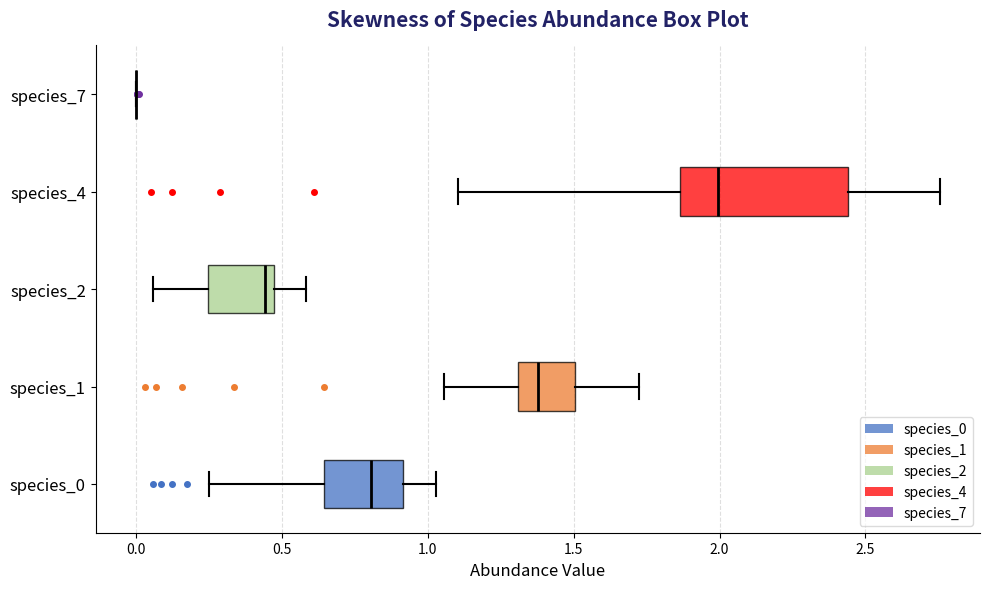

Reading bottom to top, transcribe this box plot: for each box, give where its median line is, the range the box spans, and where its two whiskers end, as read against the x-axis. The values are not printed on the chart, so give them approximately, as read against the axis.

species_0: median 0.80, box 0.65 to 0.90, whiskers 0.25 to 1.05
species_1: median 1.40, box 1.30 to 1.50, whiskers 1.05 to 1.70
species_2: median 0.45 (just left of the box's right edge), box 0.25 to 0.45, whiskers 0.05 to 0.60
species_4: median 2.00, box 1.85 to 2.45, whiskers 1.10 to 2.75
species_7: box collapsed to a line at 0.00, whiskers 0.00 to 0.00